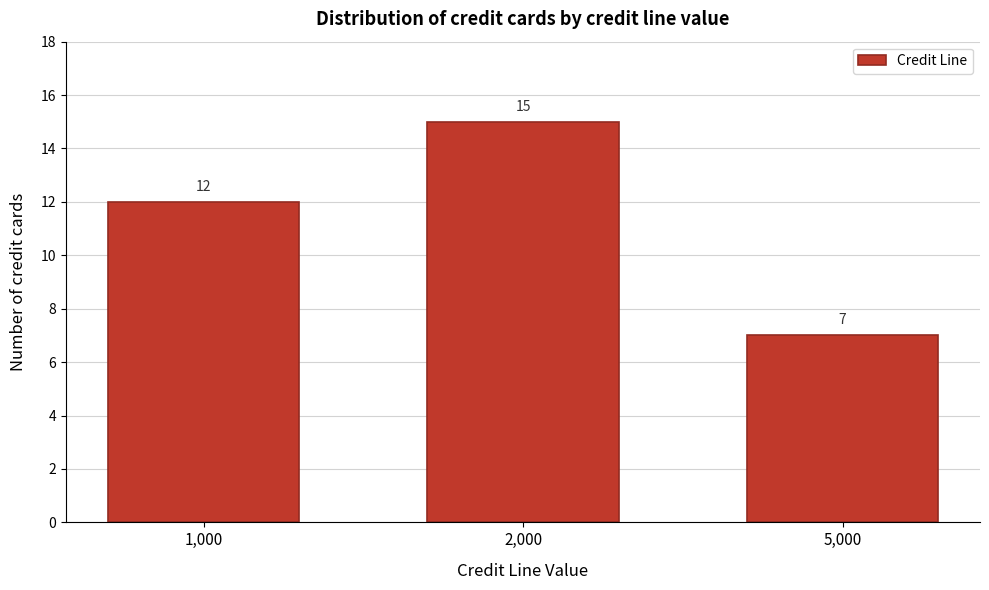

Reading right to left, list all the values displayed in this chart.

5,000=7	2,000=15	1,000=12